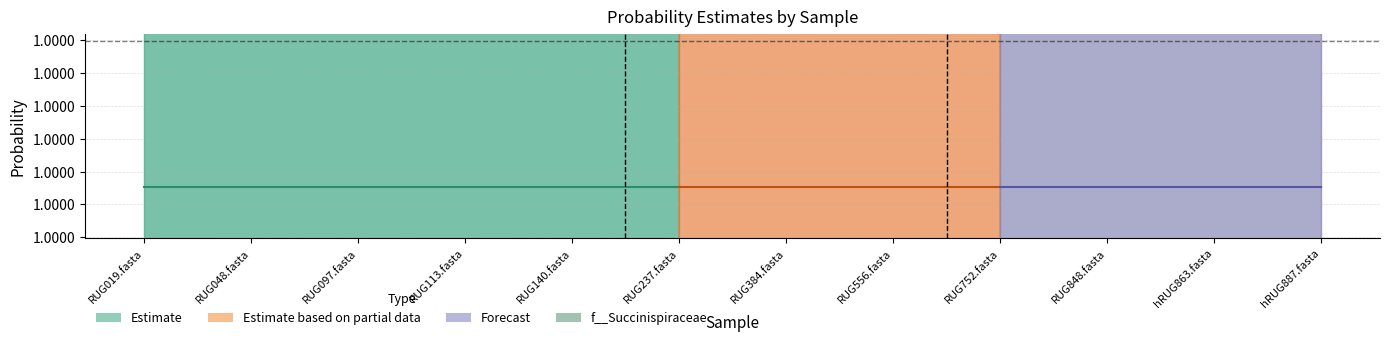

The max series shows 1.0 at RUG113.fasta. True or false?

True